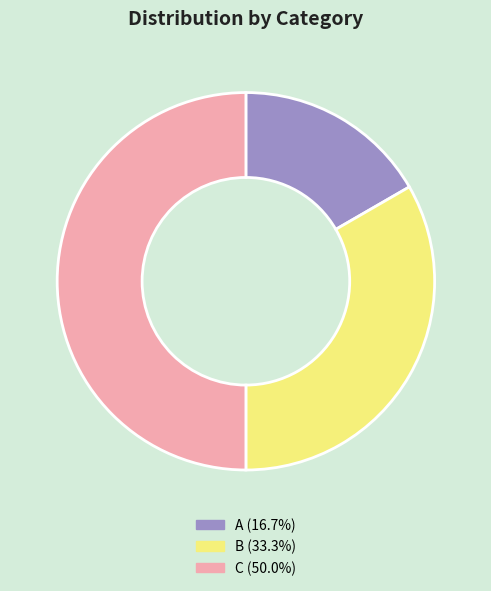

Combined, do B (33.3%) and C (50.0%) account for over 50%?

Yes